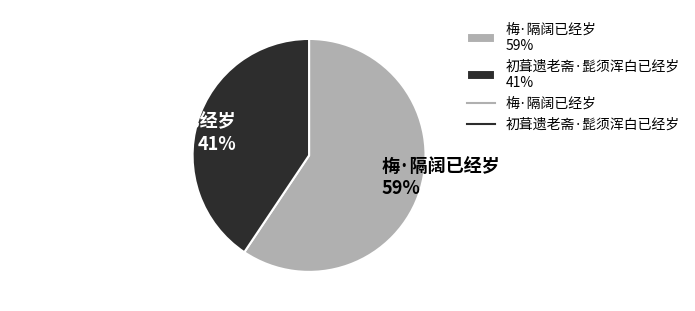

To the nearest percent, what is the average slice percentage?

50%